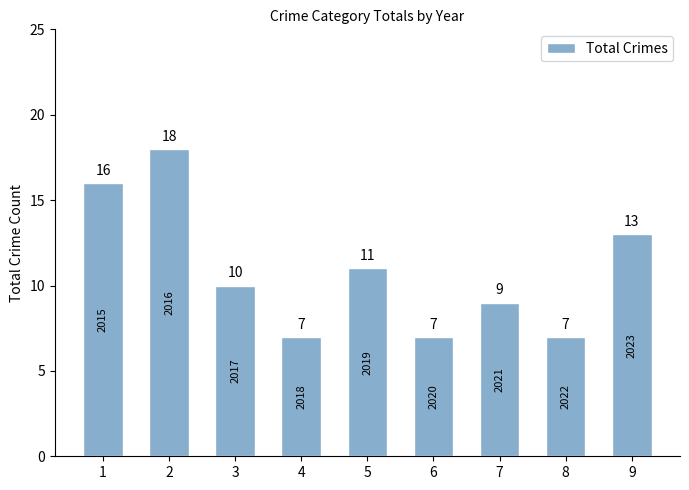

Count the values in the range 7 to 13.

7